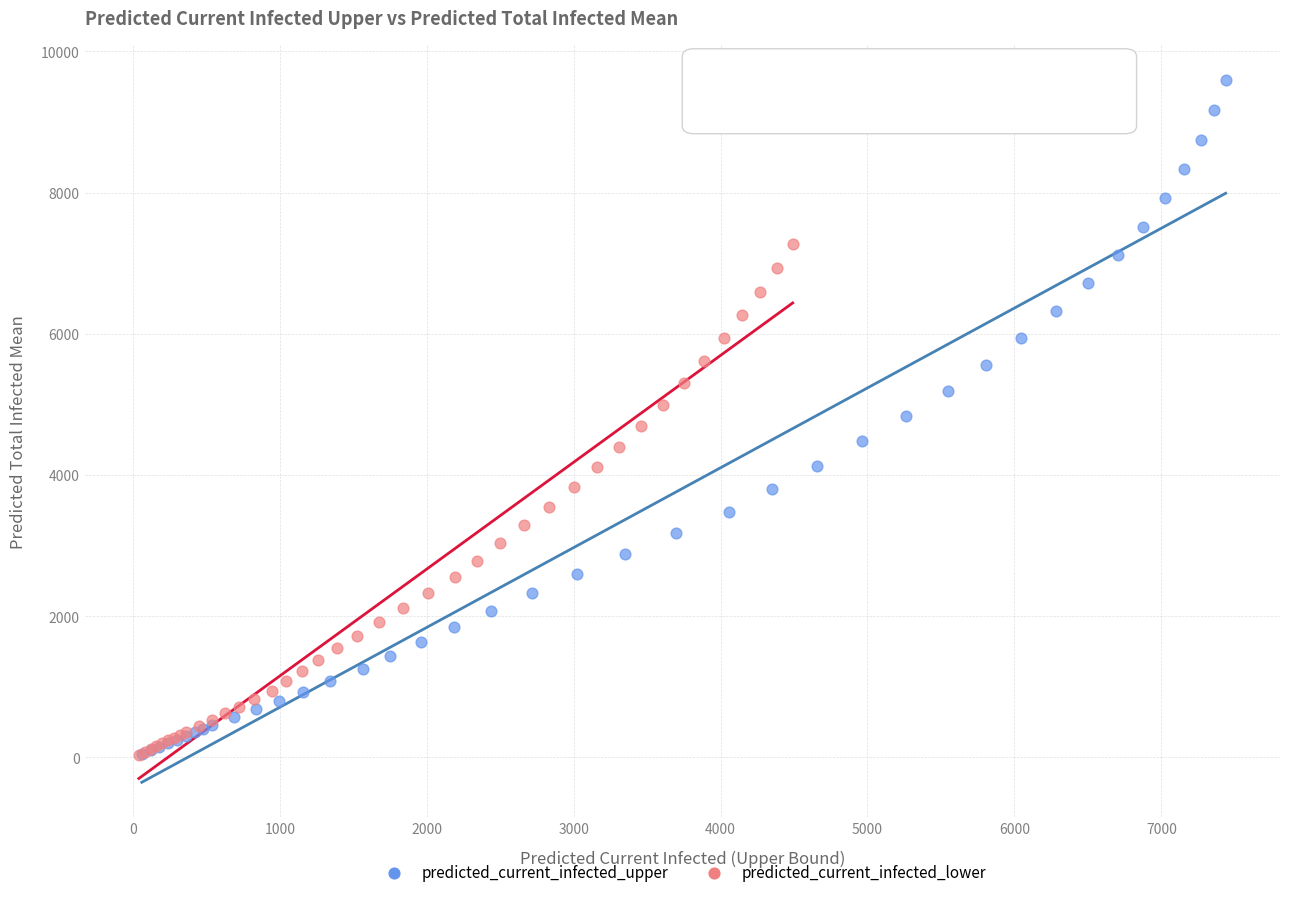

What are all the series names shown in the legend?

predicted_current_infected_upper, predicted_current_infected_lower